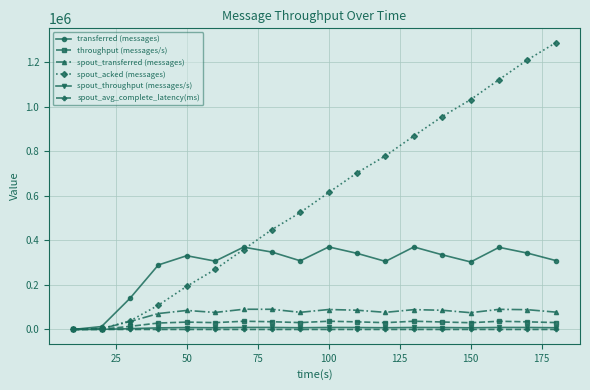

What is the value of the spout_acked (messages) point at the 5th from the left?

193580.0